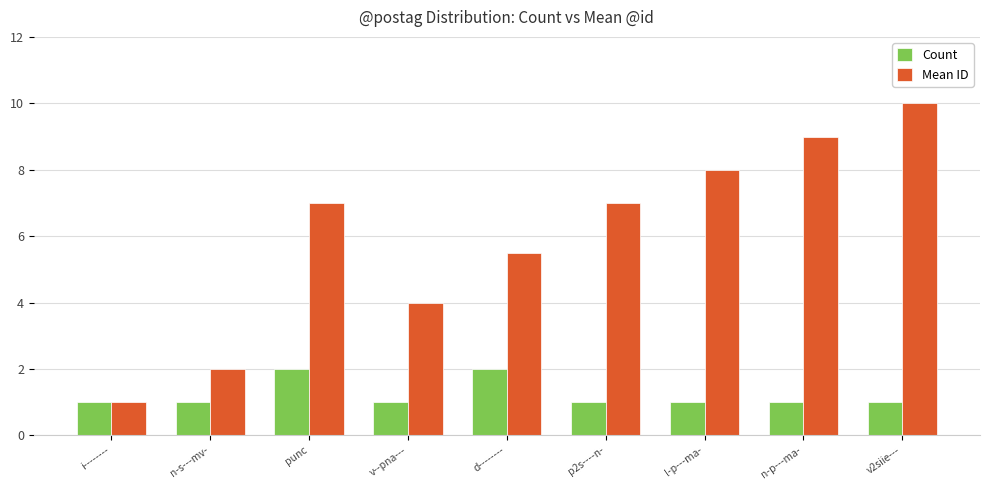

The Mean ID series shows 16.0 at n-p---ma-. True or false?

False